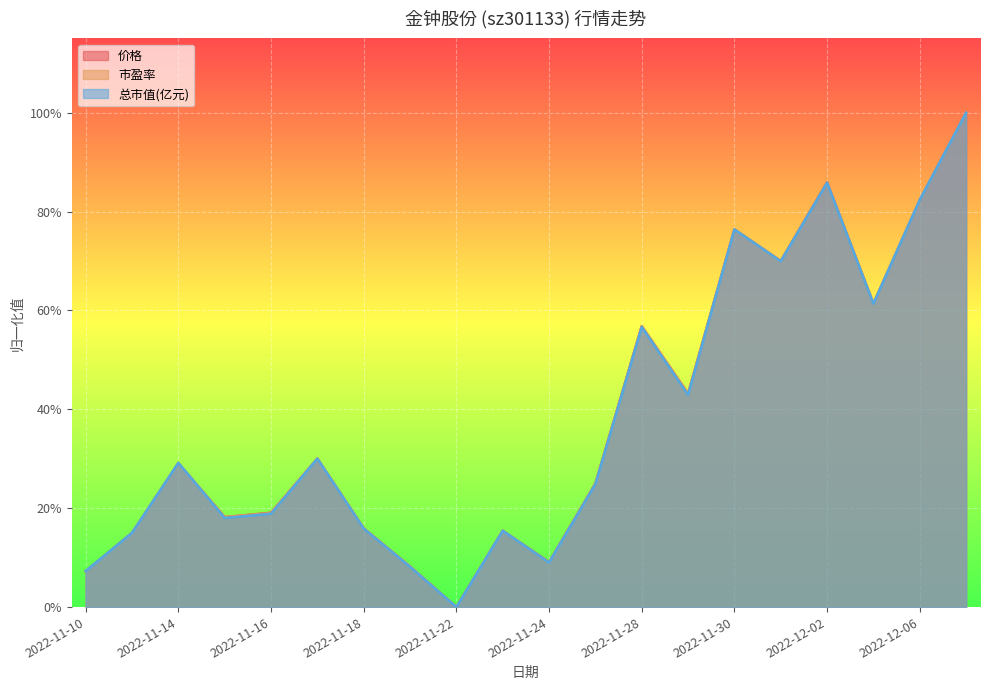

What value does the 总市值(亿元) series have at 2022-11-14?

0.3